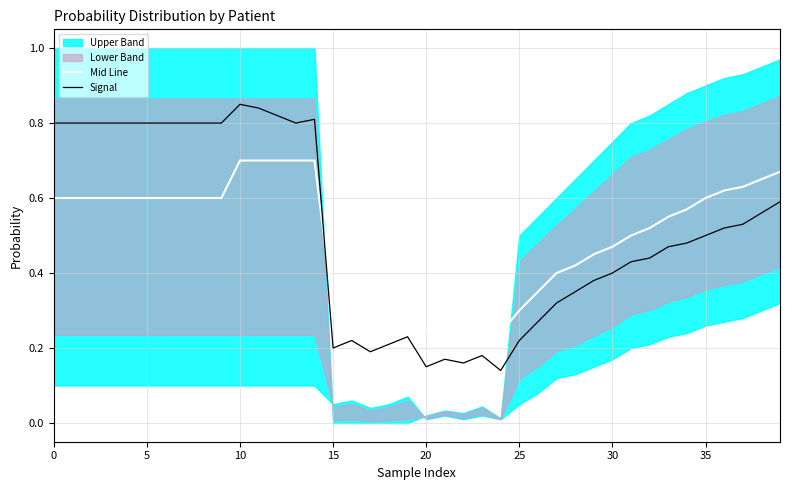

At how many categories does at least one series exceed 0?

40